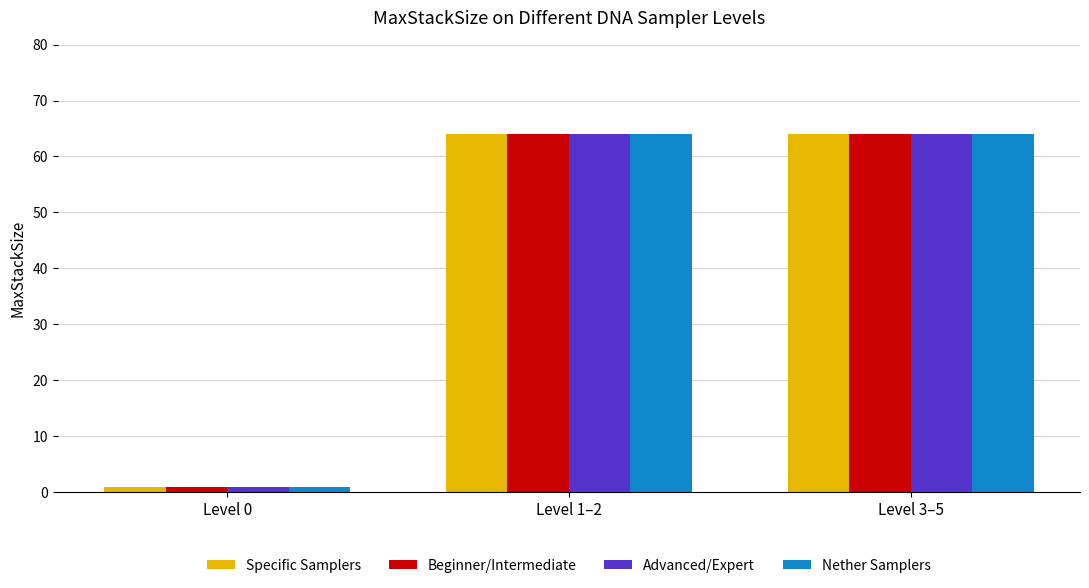

What are all the series names shown in the legend?

Specific Samplers, Beginner/Intermediate, Advanced/Expert, Nether Samplers